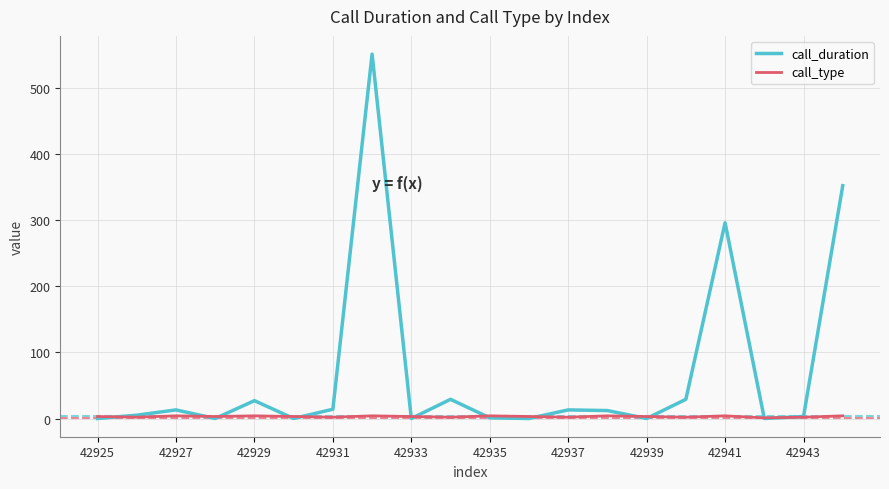

Which series has the largest total across all categories?

call_duration